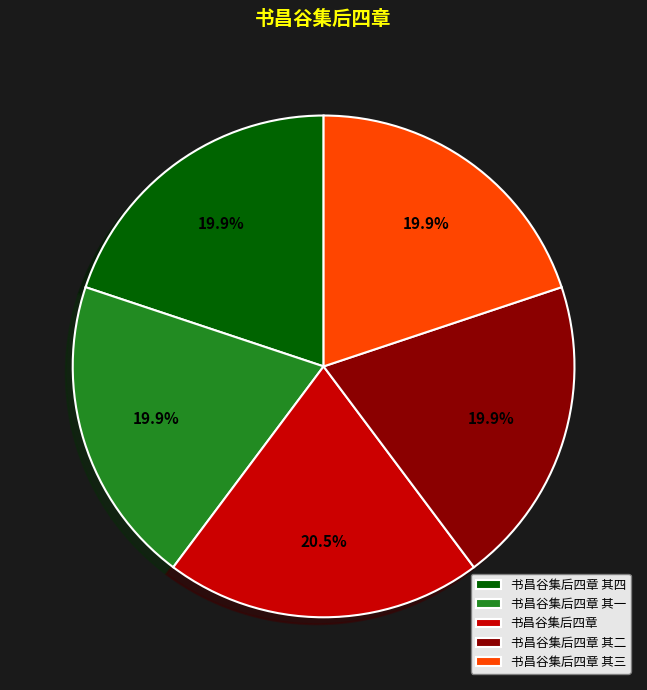

To the nearest percent, what percentage of the pie is 书昌谷集后四章 其二?

20%